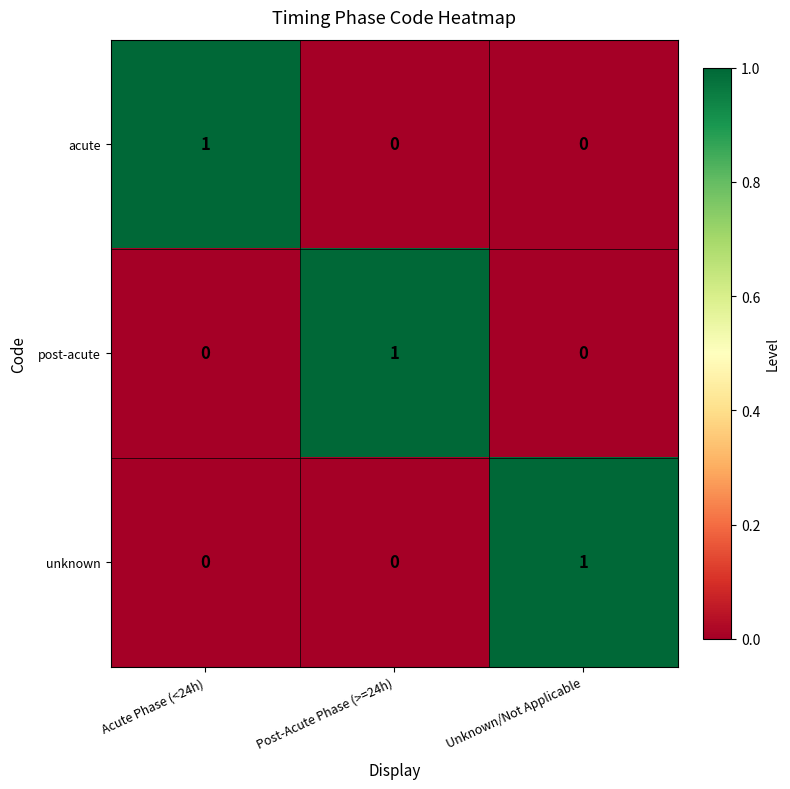

The value of post-acute at Post-Acute Phase (>=24h) is 2. True or false?

False